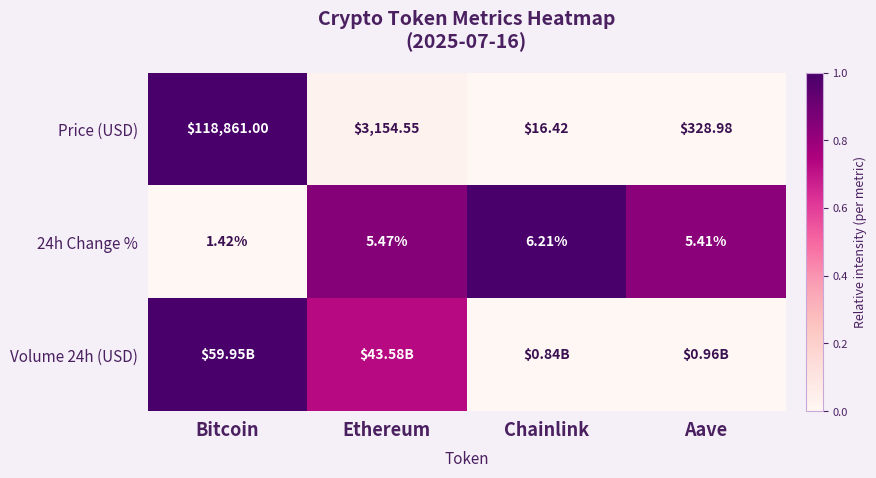

Is it true that 24h Change % equals -0.3 at Bitcoin?

False